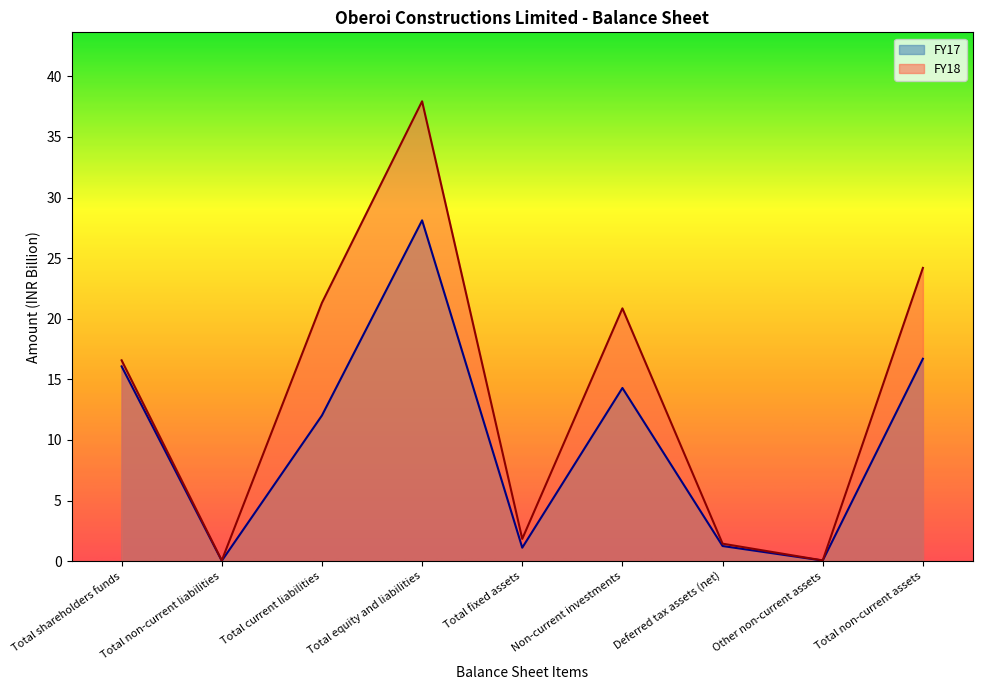

Where does the FY18 series first go above 16?

Total shareholders funds